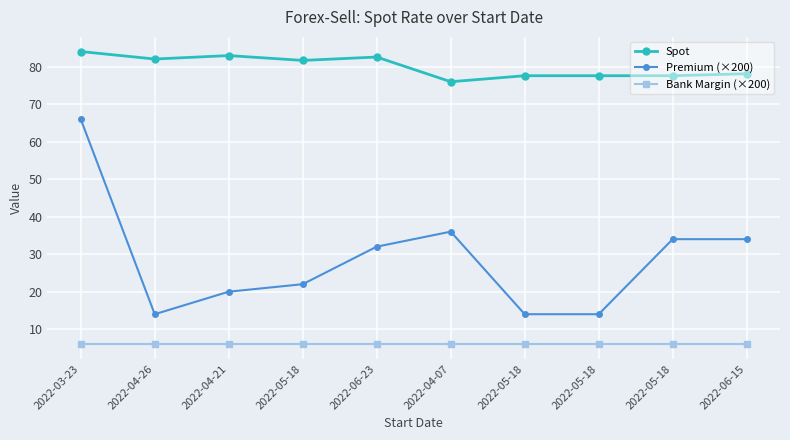

What is the label of the 8th point from the left?

2022-05-18